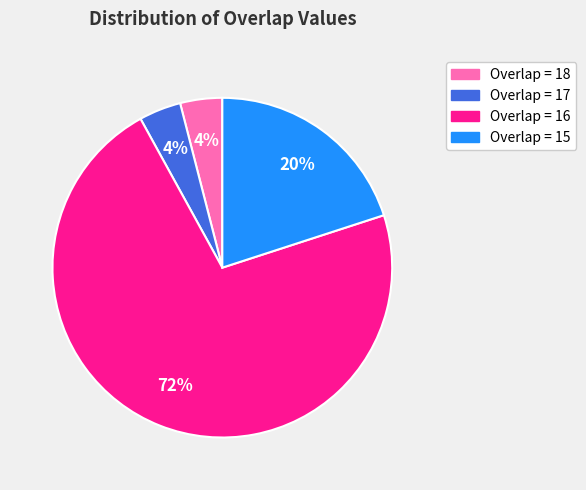

Is there a majority slice in this chart?

Yes